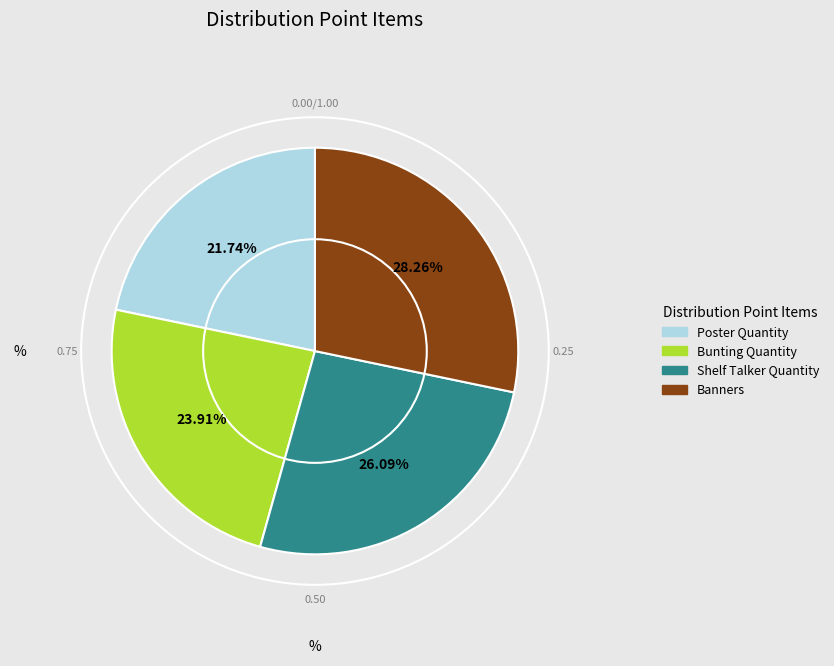

Which slice is the largest?

Banners